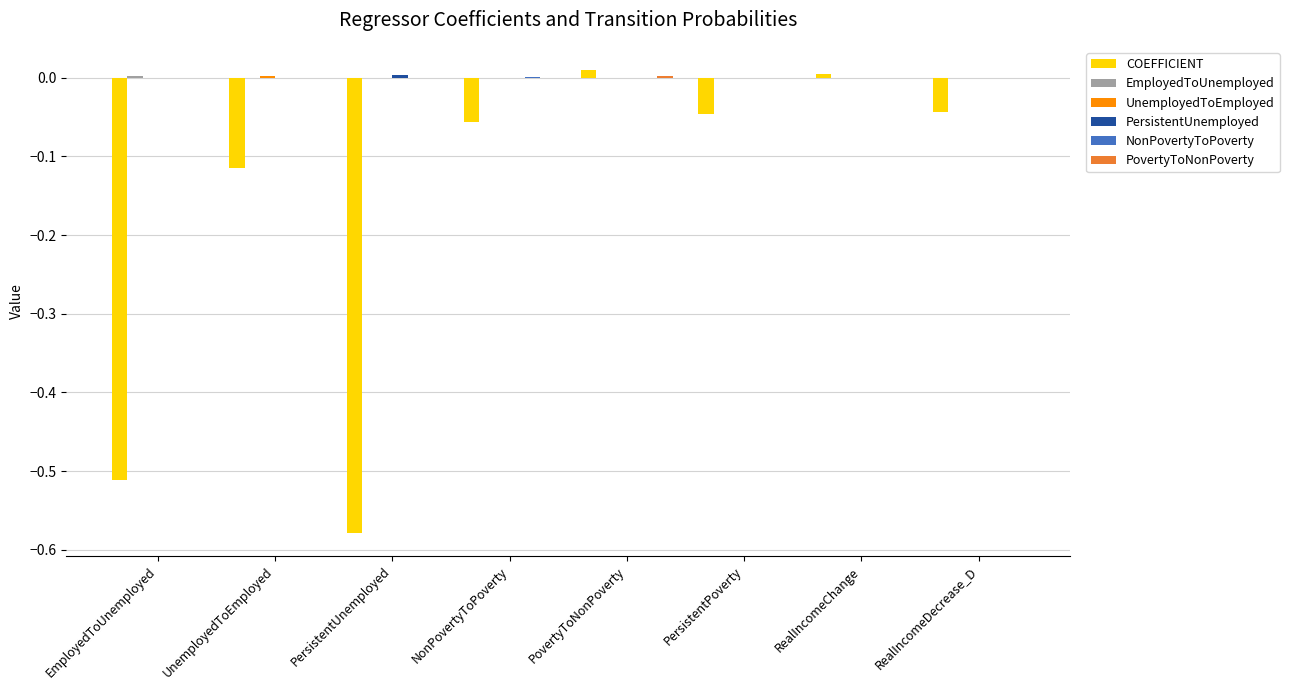

At which category does the chart reach its minimum across all series?

PersistentUnemployed